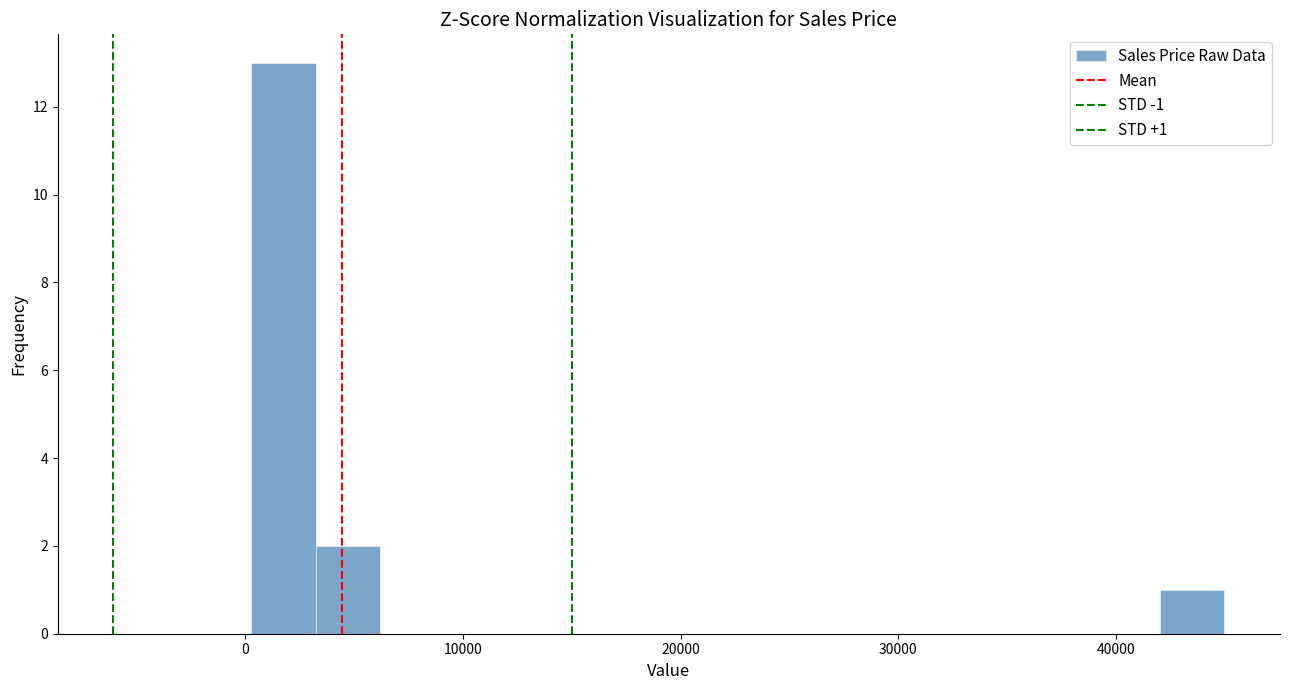

Around what value on the x-axis is the tallest bar? Give the approximate position of its centre, as read against the axis.

2000